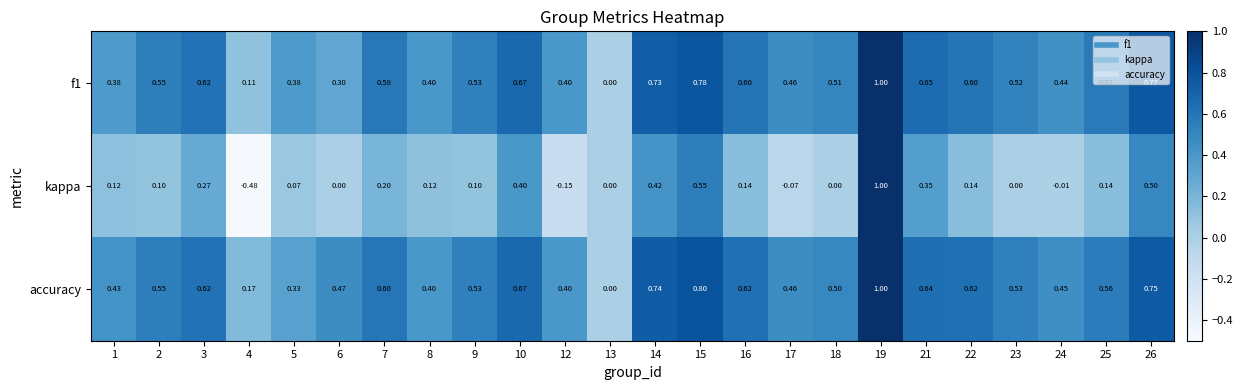

Is the value of f1 at 5 greater than the value of accuracy at 4?

Yes